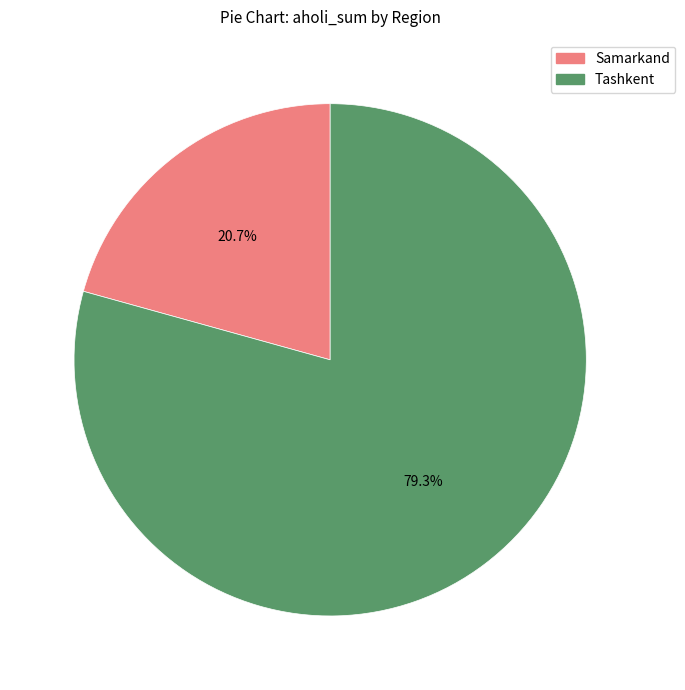

To the nearest percent, what portion does Tashkent represent?

79%